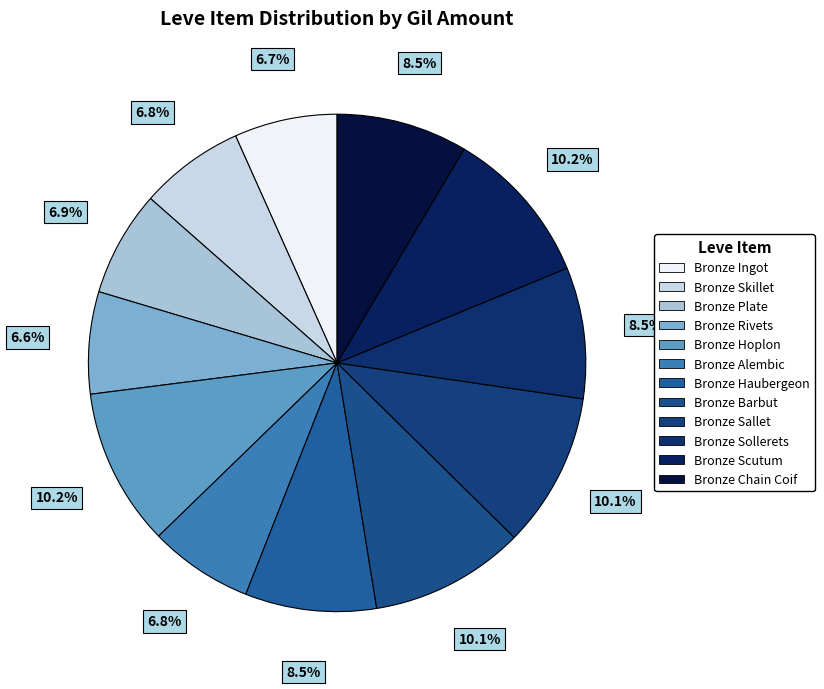

Count the number of slices in the pie.

12